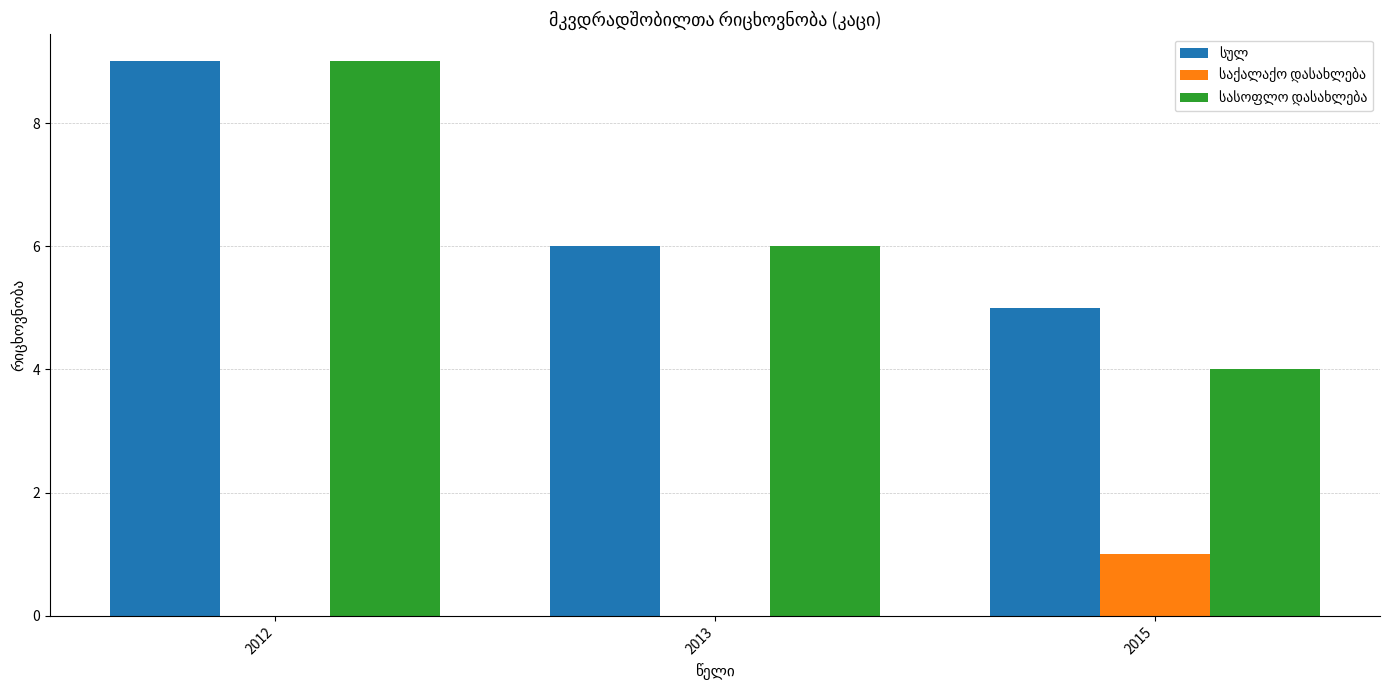

What is the total value across all series at 2013?

12